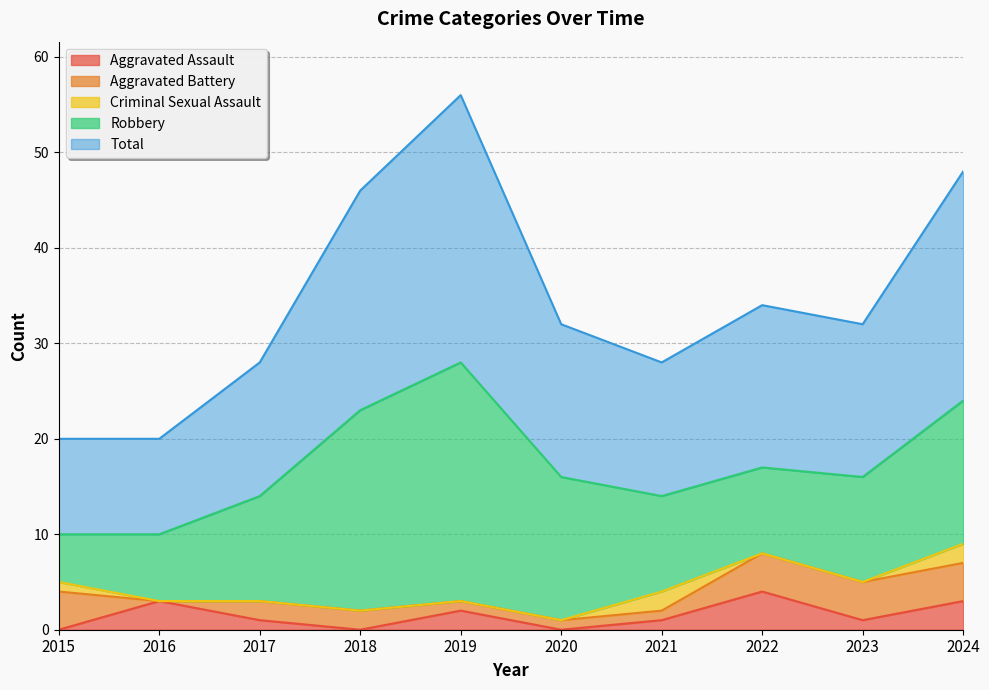

What value does the Aggravated Battery series have at 2019?

1